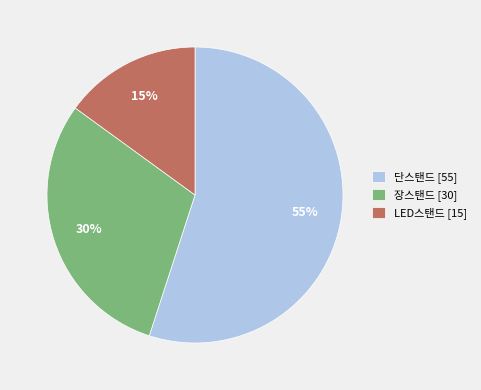

Is it true that 장스탠드 [30] is 17% of the pie?

False